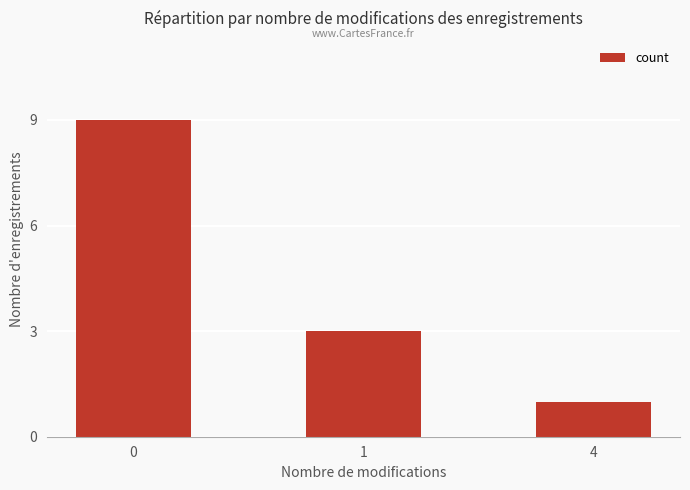

The value at 4 is 2. True or false?

False